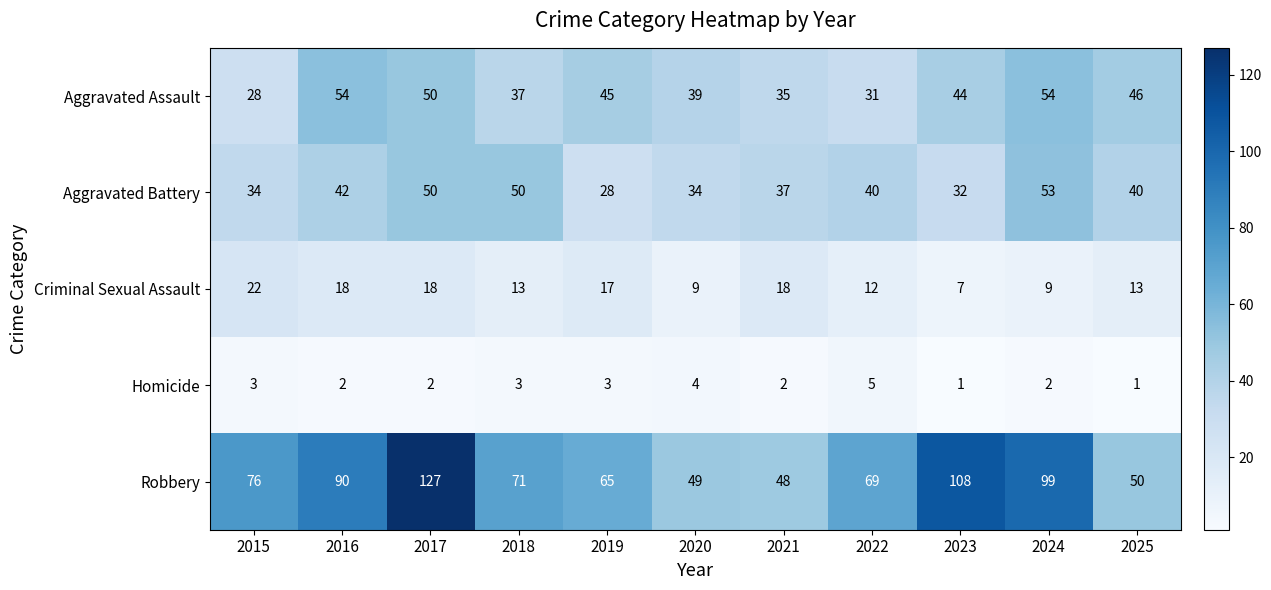

Count the number of categories in the chart.

11